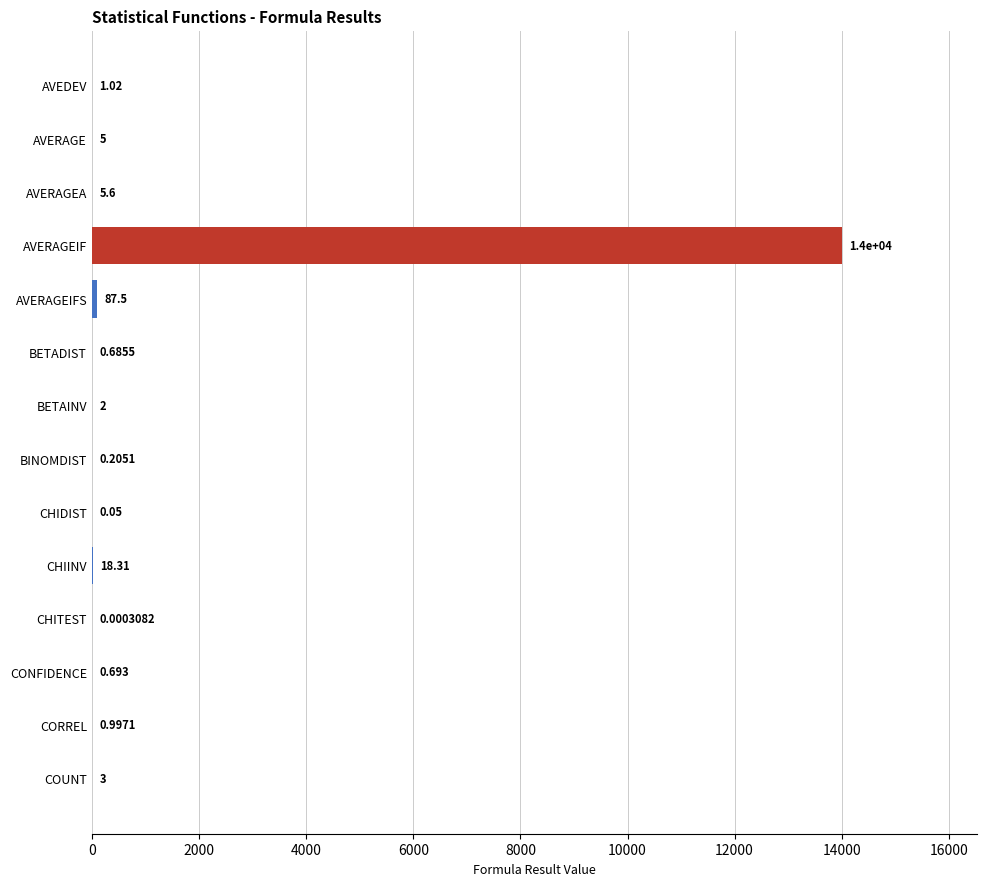

Where is the data nearest to the value 7000?

AVERAGEIFS